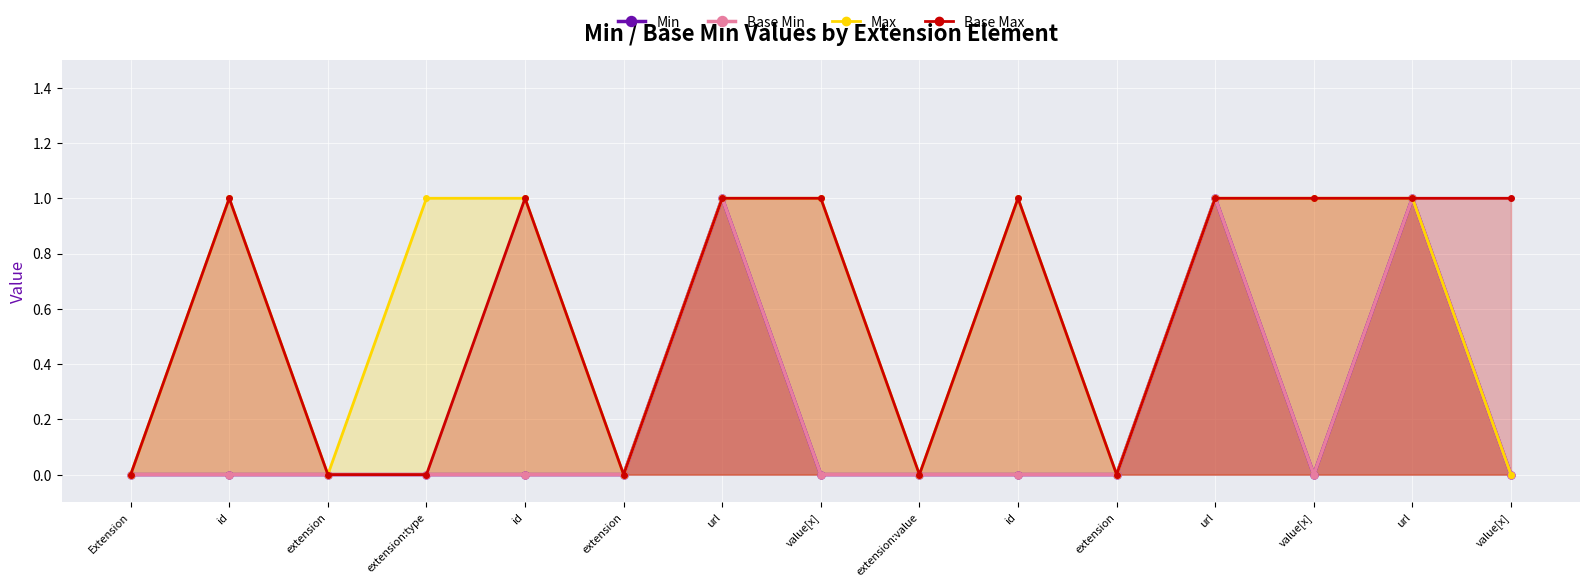

Between extension:value and extension, which is larger?

extension:value